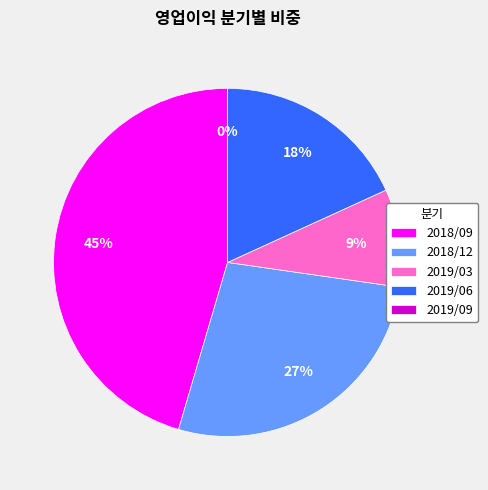

Which slice is the smallest?

2019/09